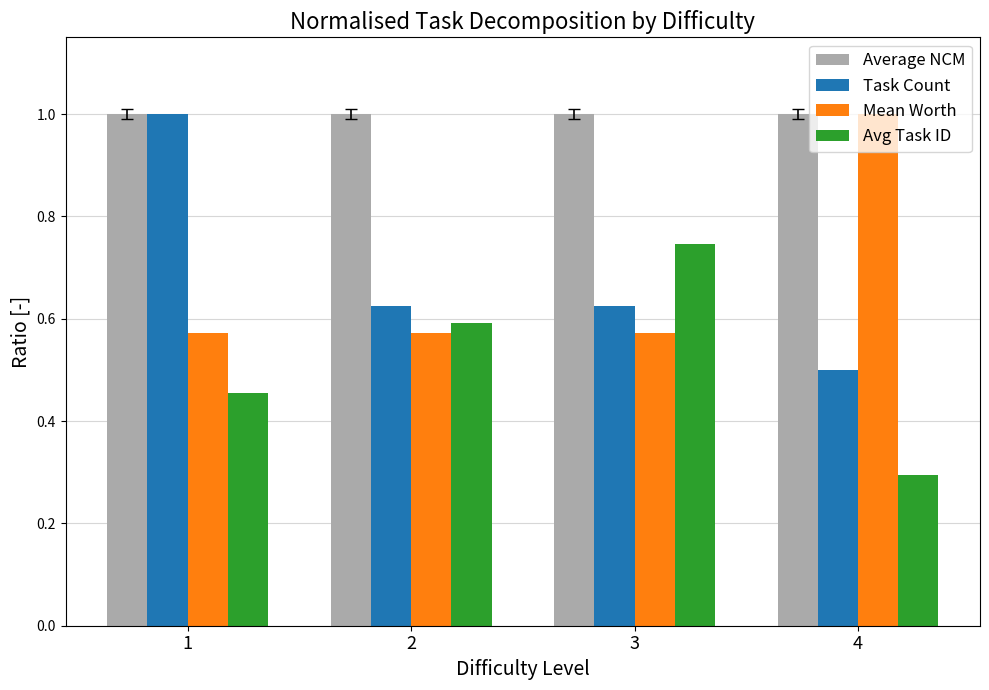

Which series has the largest range (max minus min)?

Task Count